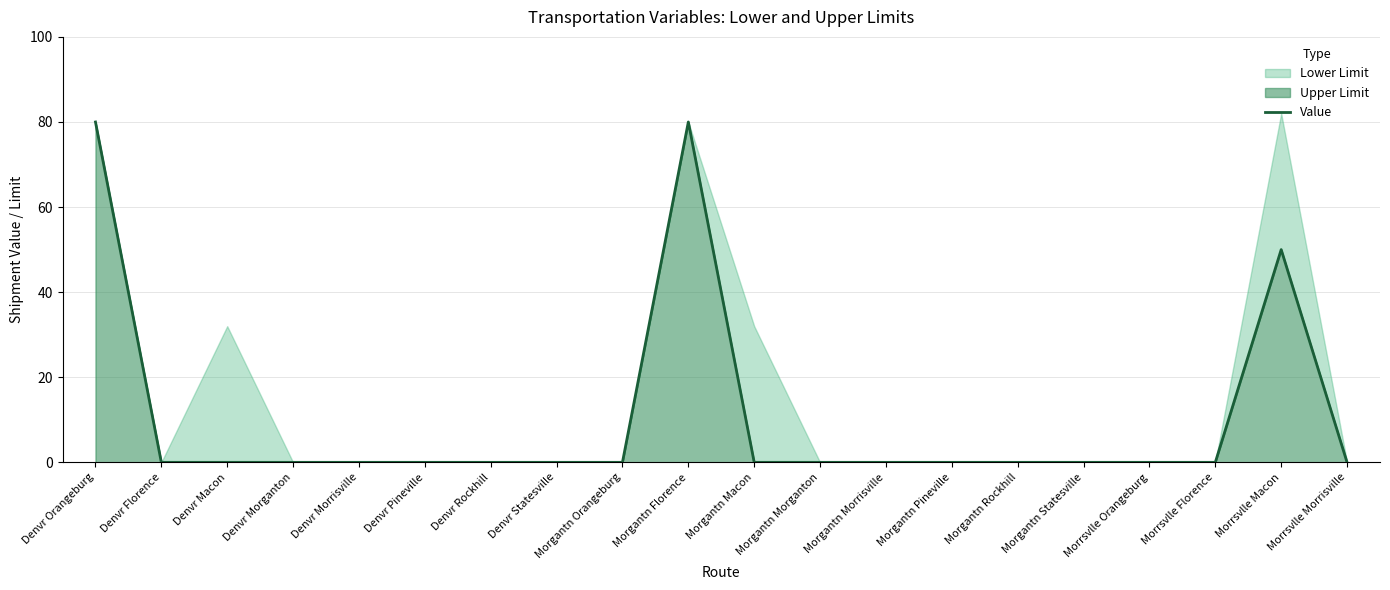

Count the number of values greater than 0.

3